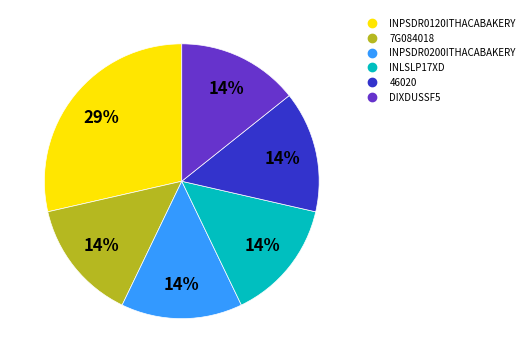

Is it true that DIXDUSSF5 is 26% of the pie?

False